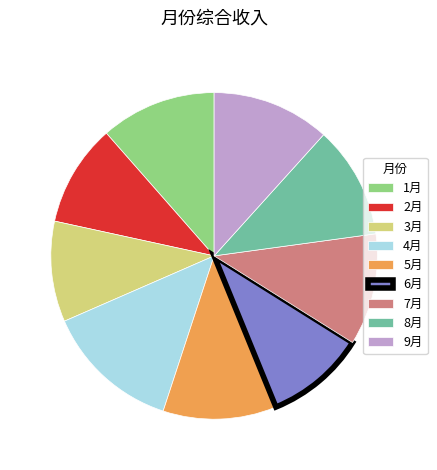

Do 8月 and 3月 together represent more than half of the pie?

No